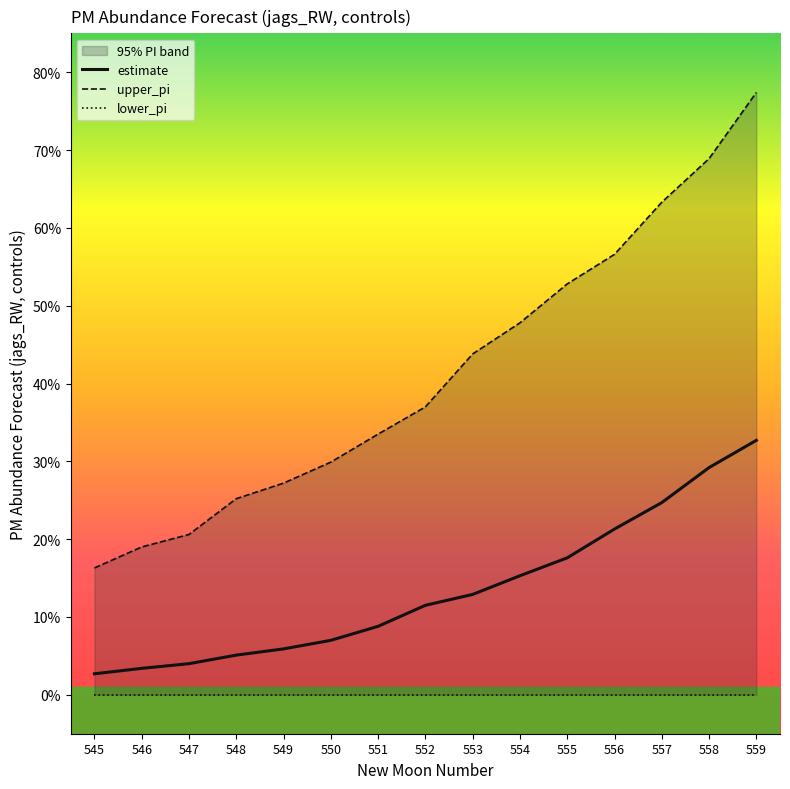

The estimate series shows 0.3 at 559. True or false?

True